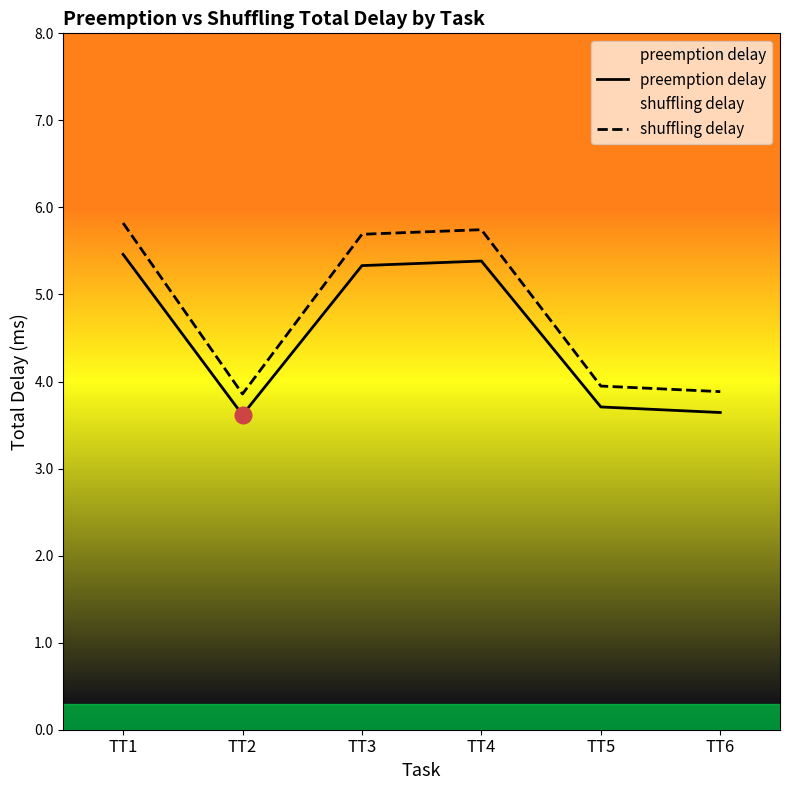

Count the number of categories in the chart.

6